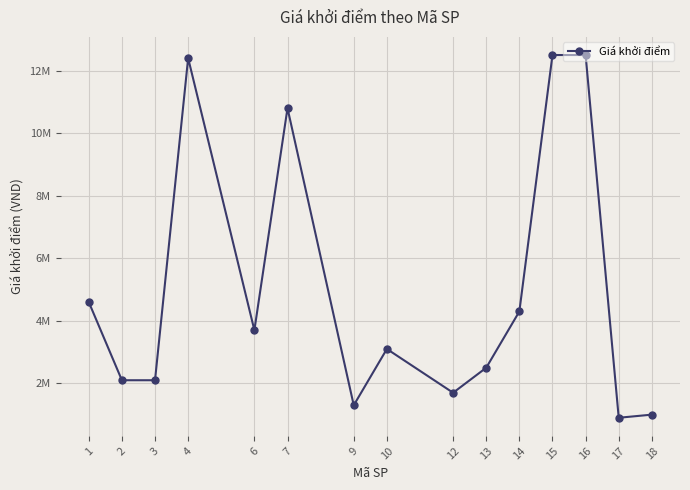

Does the chart have visible grid lines?

Yes